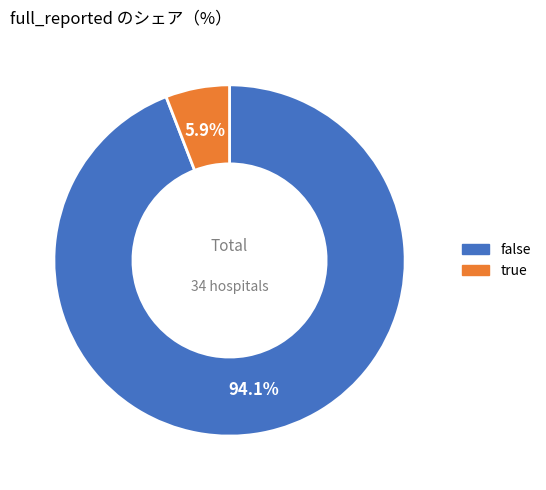

Which has a higher value, false or true?

false